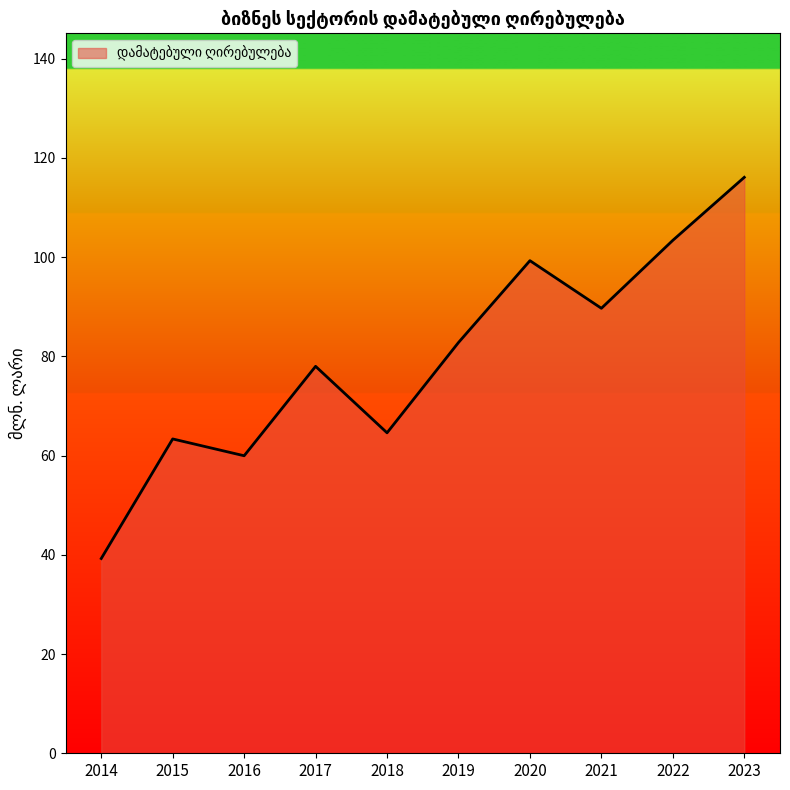

Which label corresponds to the largest value in the chart?

2023